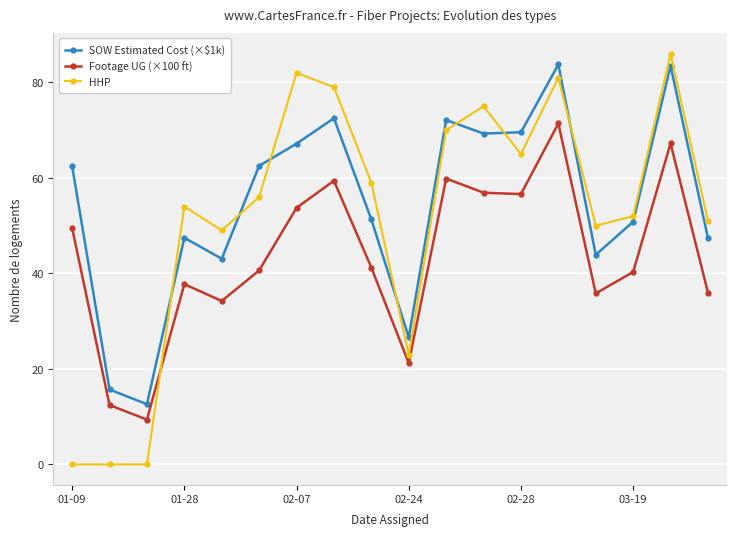

What is the maximum value shown in the chart?

86.0